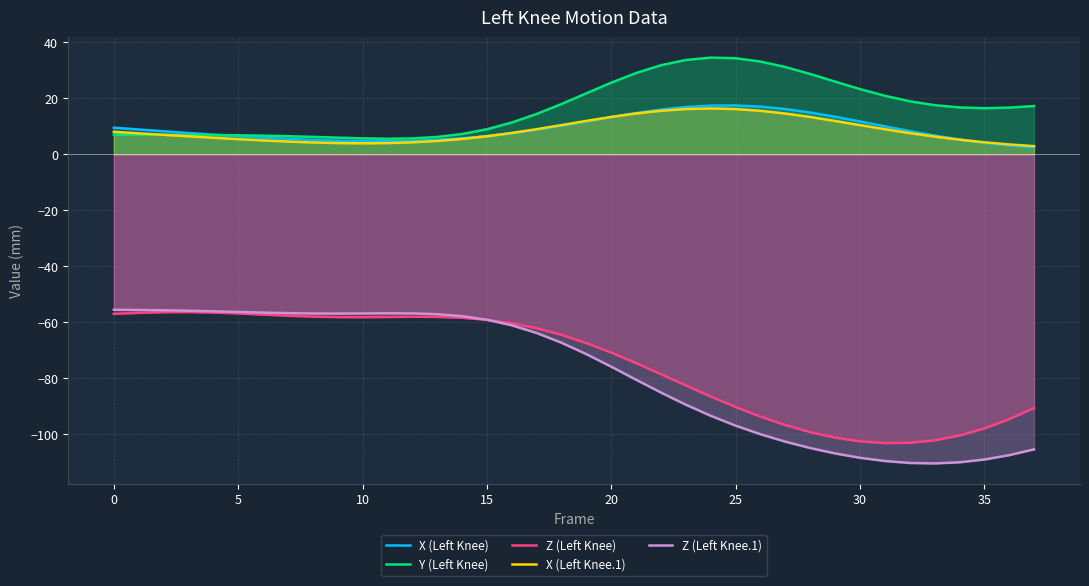

How many values in the X (Left Knee.1) series exceed 7?

19